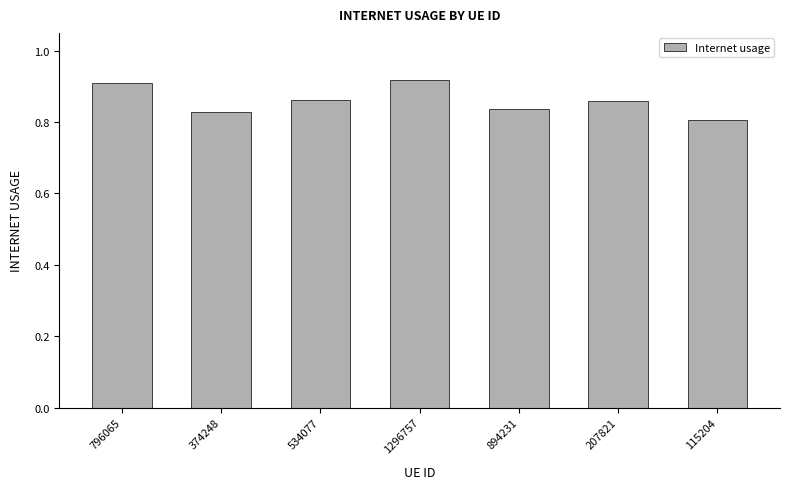

Between 374248 and 115204, which is larger?

374248